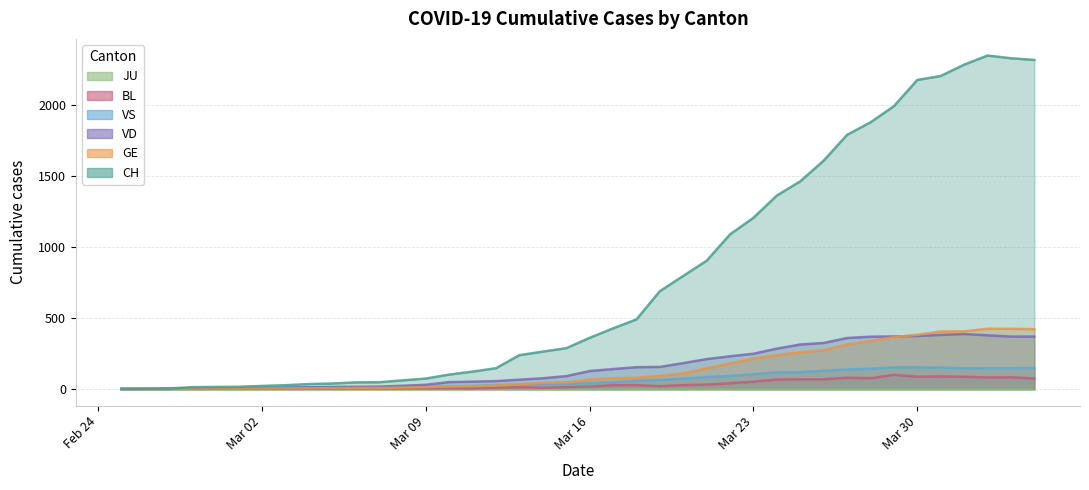

True or false: VD has more than 0 points higher than both neighbors.

True